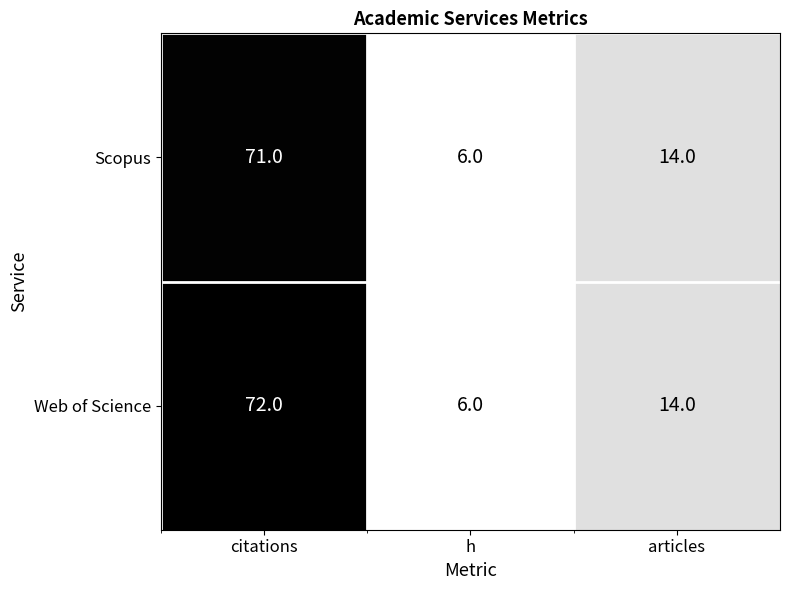

Which label corresponds to the smallest value in the chart?

h